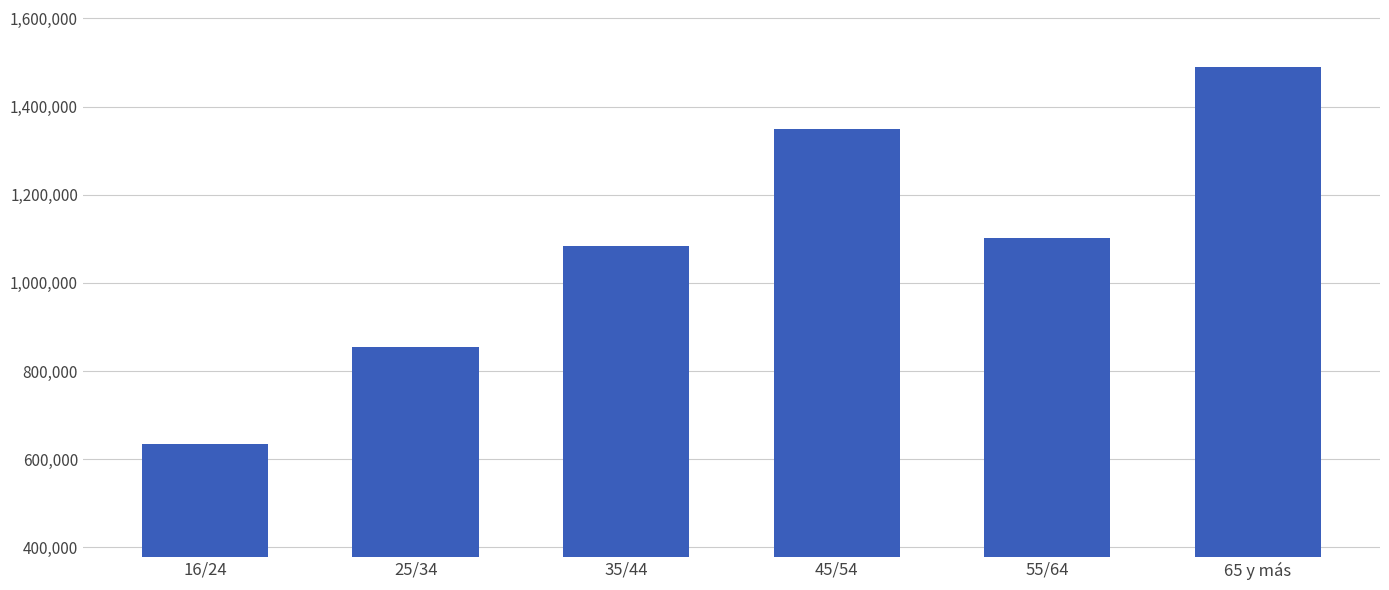

True or false: the data shows 819898 at 45/54.

False